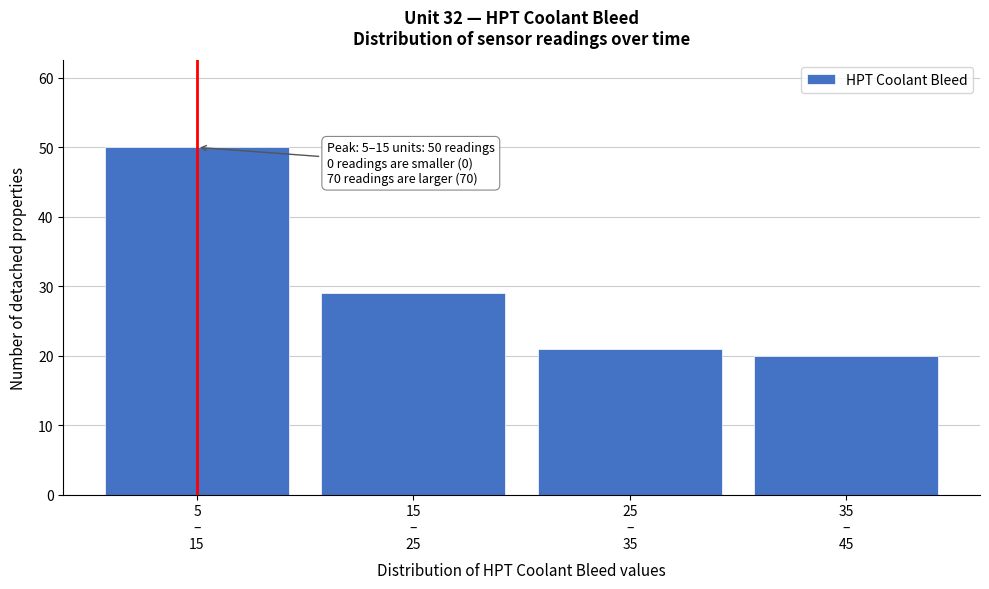

Reading left to right, extract all data points from this chart.

50	29	21	20